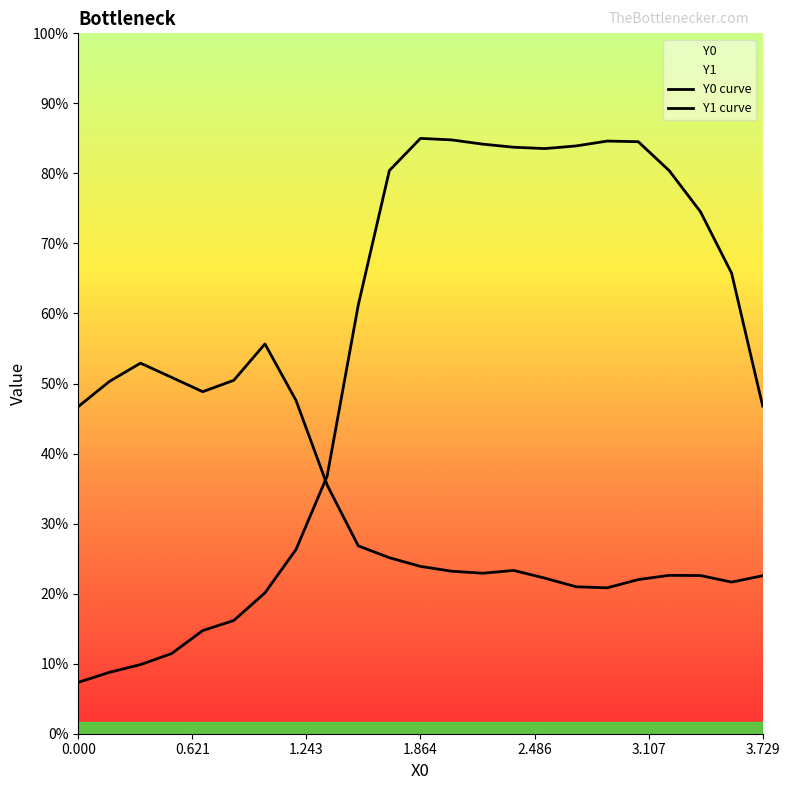

How many values in the Y1 curve series are below 71?

11